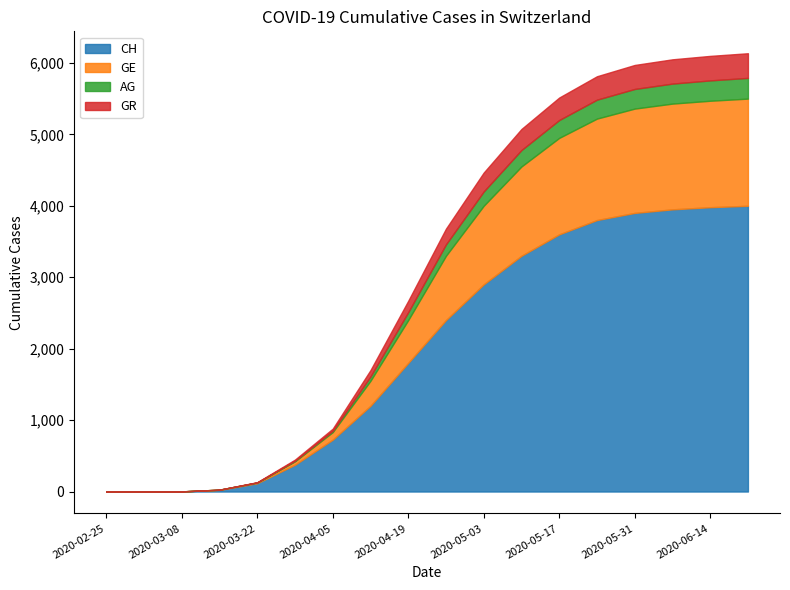

Does the chart have visible grid lines?

No